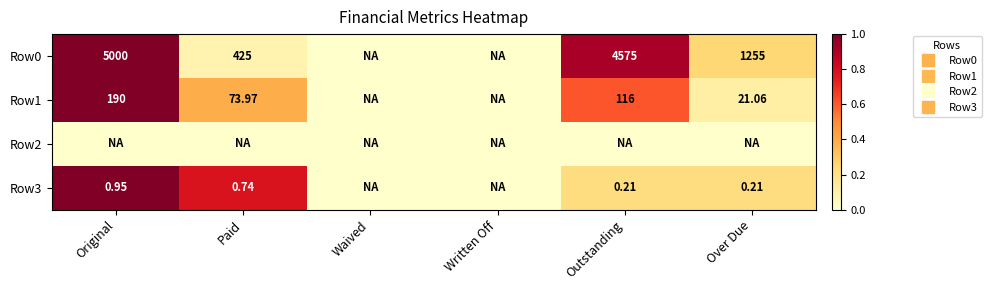

Which has a higher value, Outstanding or Over Due?

Outstanding